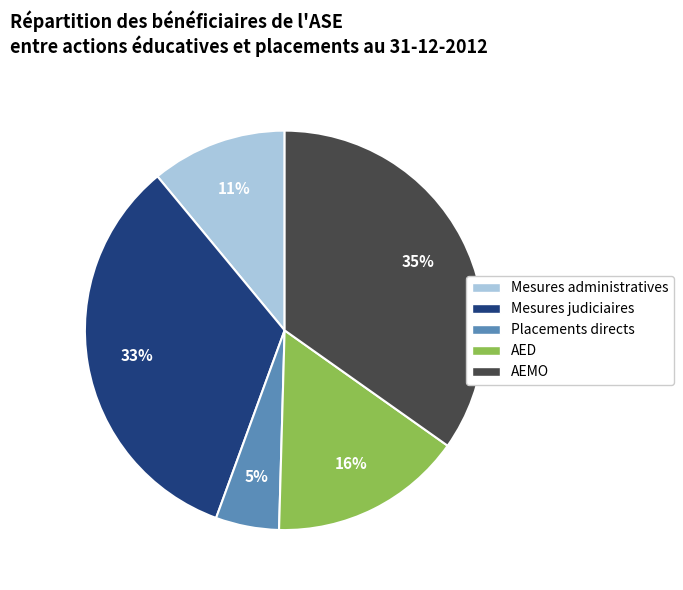

To the nearest percent, what is the combined percentage of Mesures judiciaires and AED?

49%